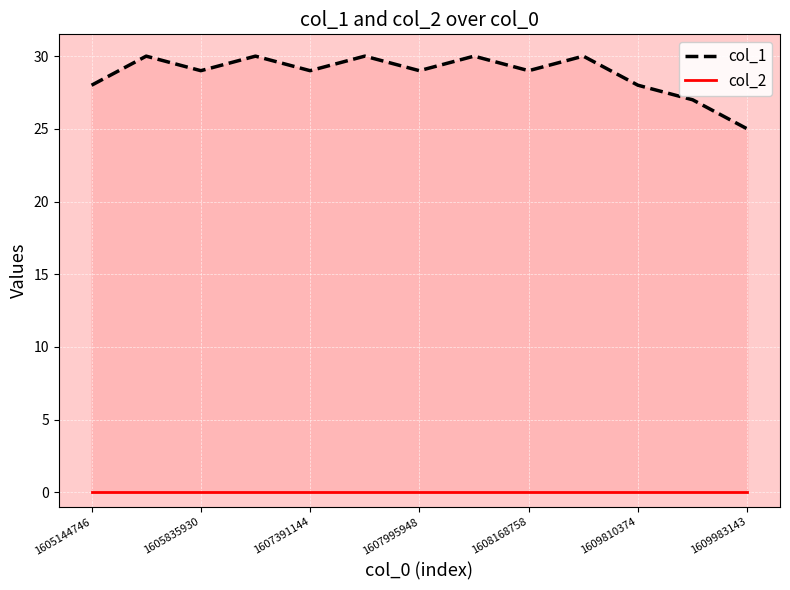

True or false: col_2 has a value of 0 at 9.

True